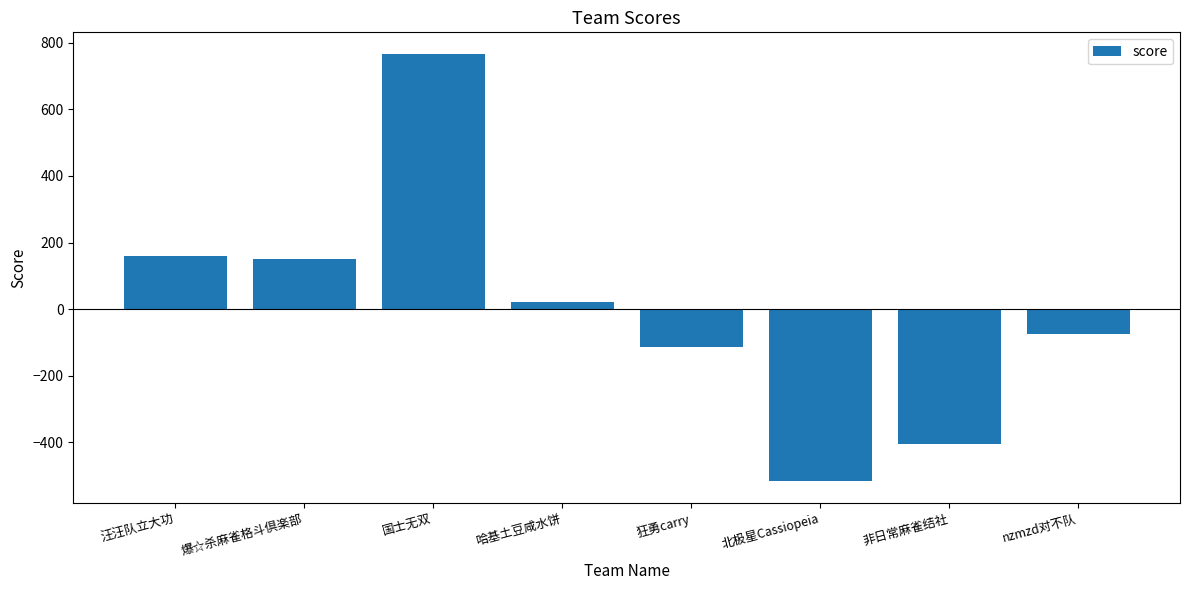

The chart shows a value of -403.9 at 非日常麻雀结社. True or false?

True